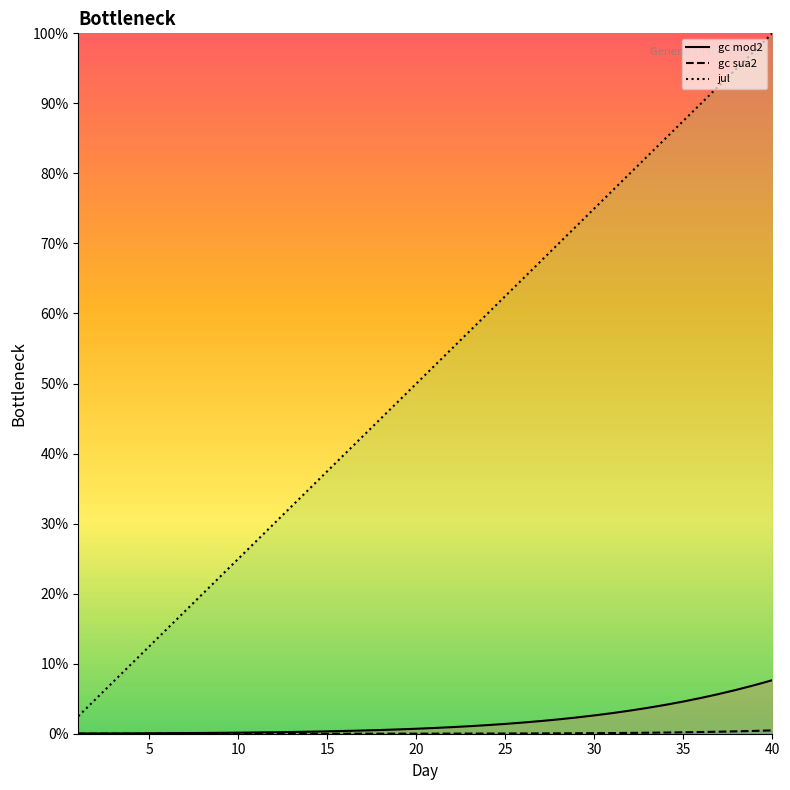

True or false: gc mod2 and jul intersect in this chart.

False